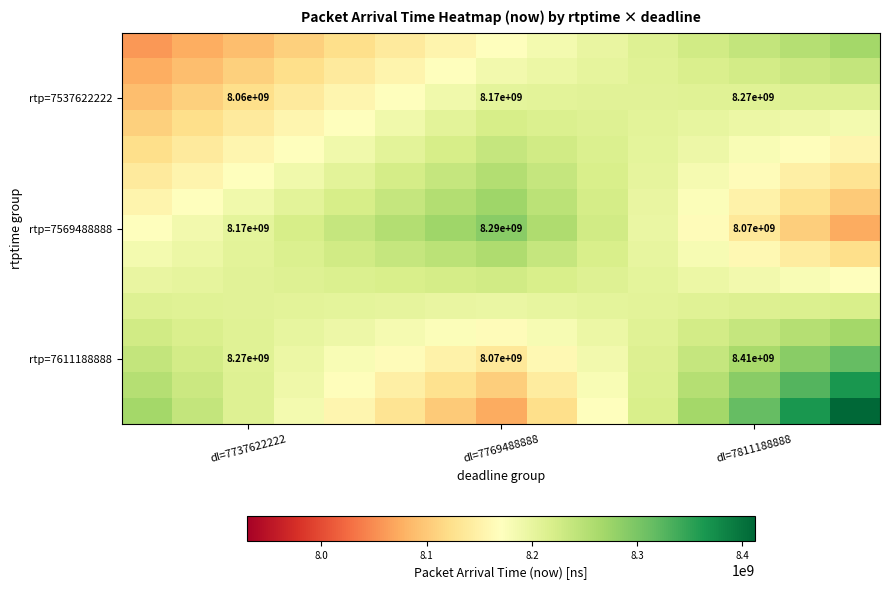

At which category is the sum across all series the highest?

14